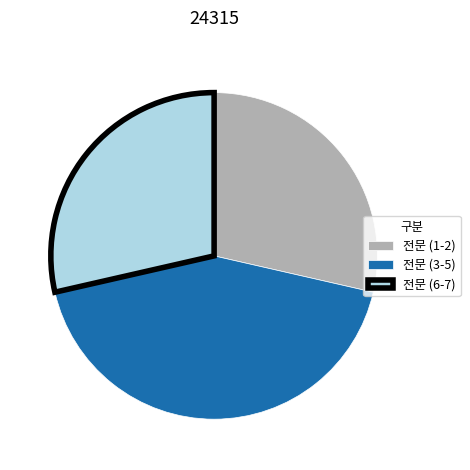

The 전문 (3-5) slice represents 43% of the pie. True or false?

True